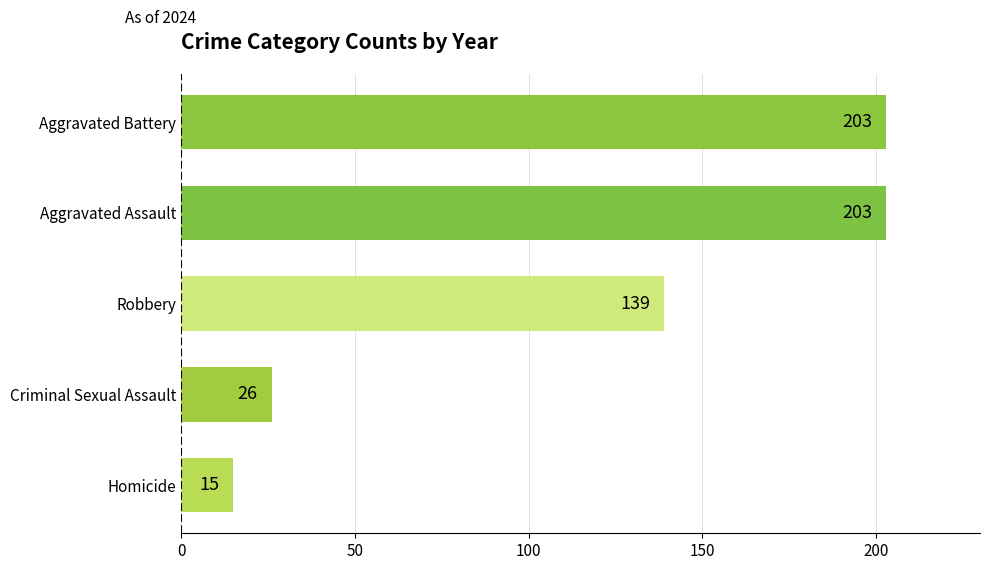

Approximately how many times larger is the value at Aggravated Assault compared to Homicide?

13.5